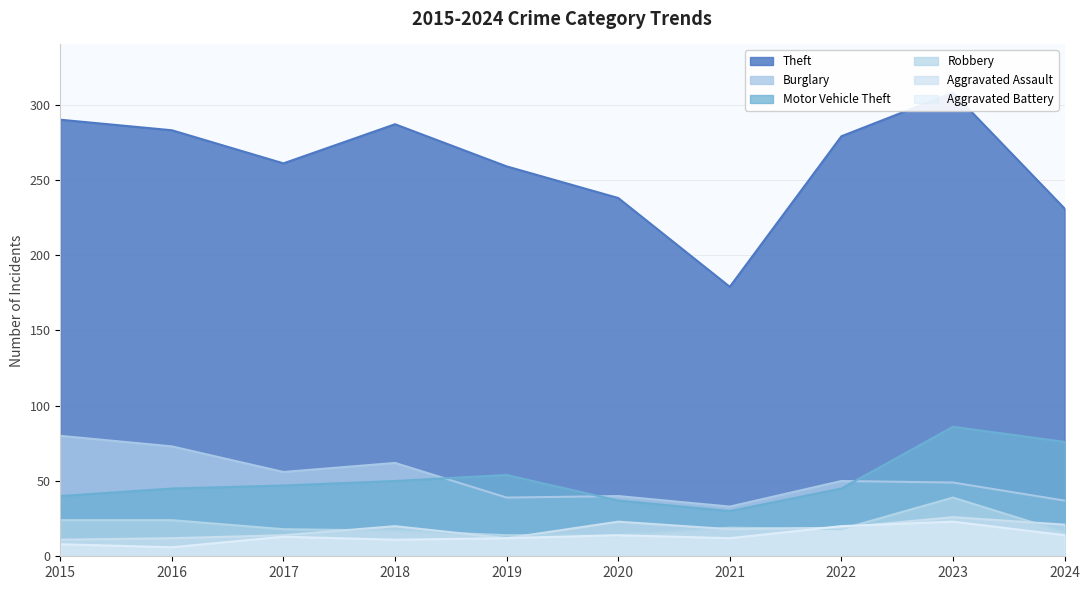

At which category does Theft reach its first local peak?

2018